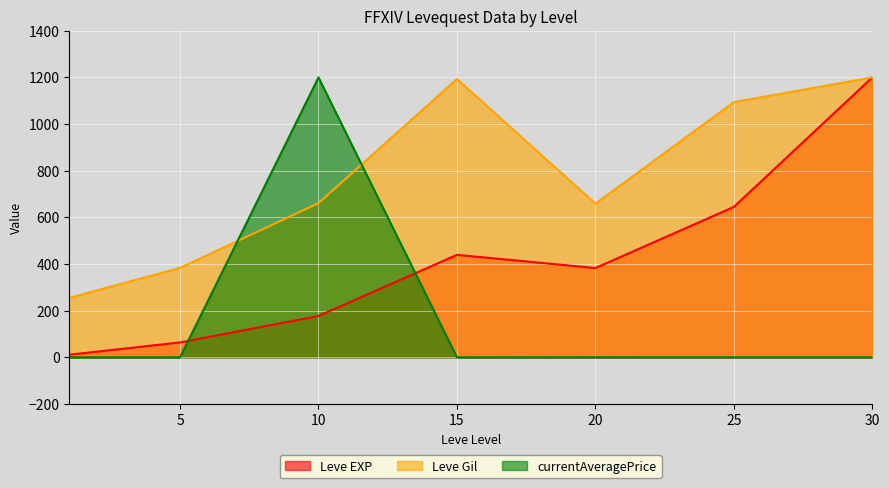

What is the maximum value shown in the chart?

1200.0